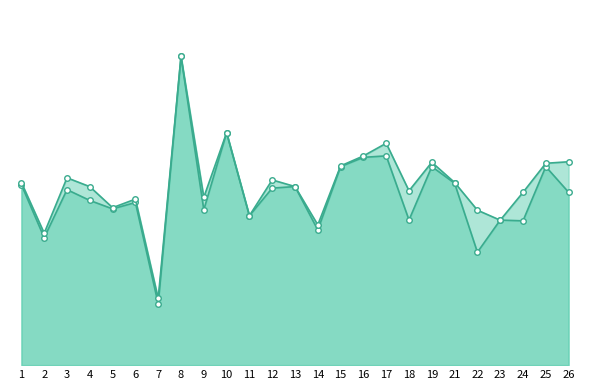

How many data points does each series have?

25